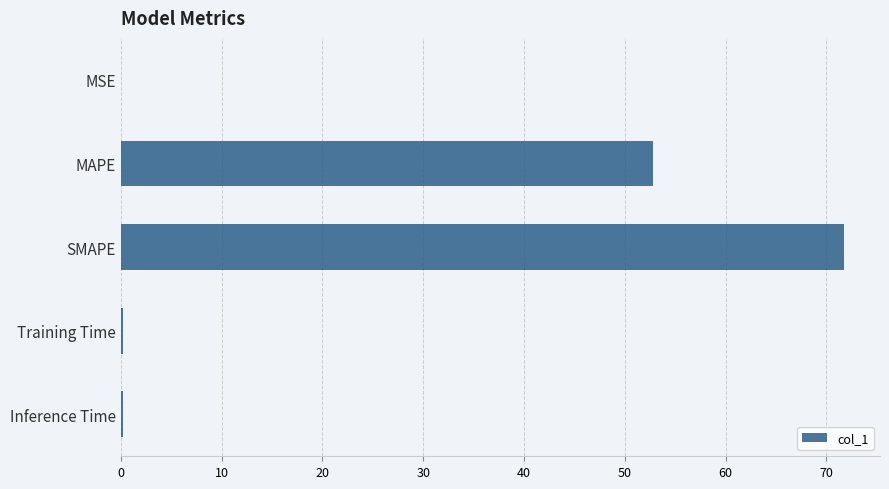

What is the maximum value shown in the chart?

71.7